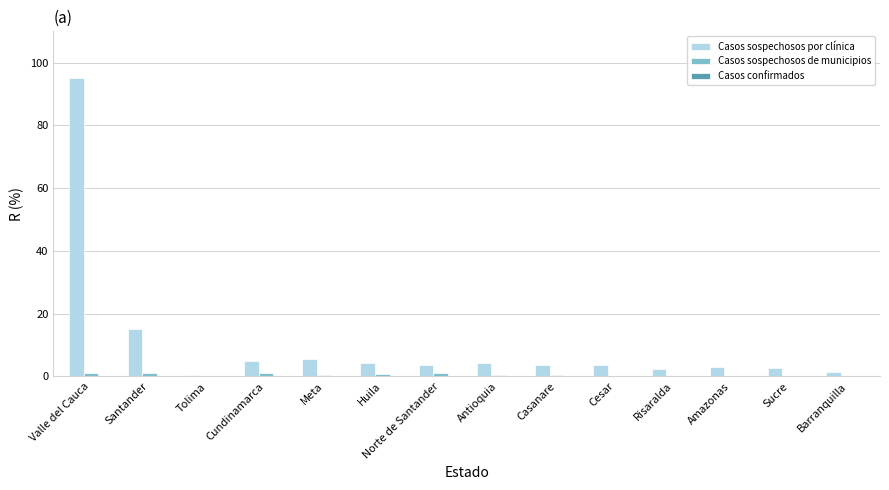

Which category has the highest value across all series?

Valle del Cauca